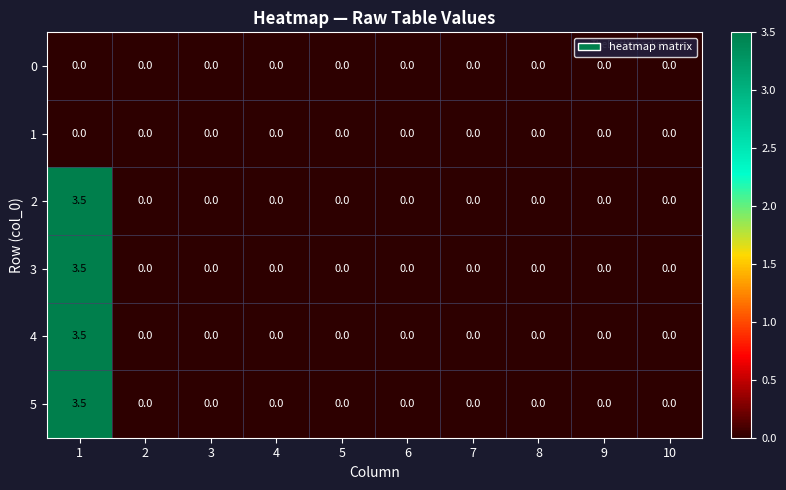

What is the difference between the maximum and second lowest values in the 3 series?

3.5